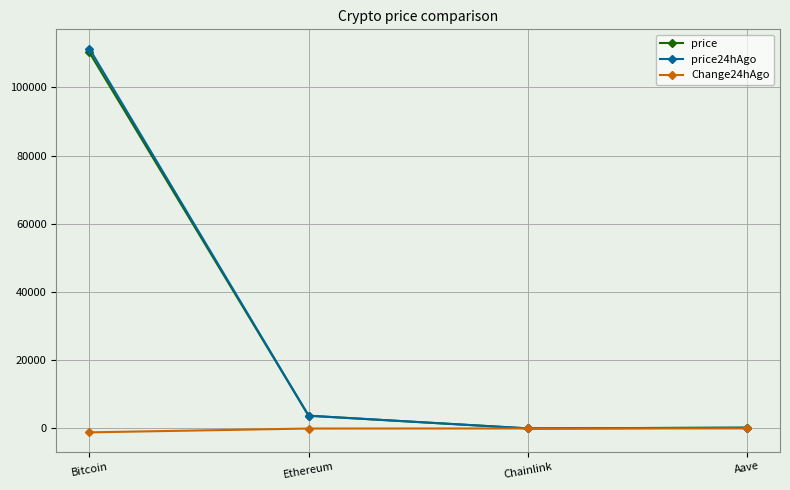

At which category is the sum across all series the highest?

Bitcoin